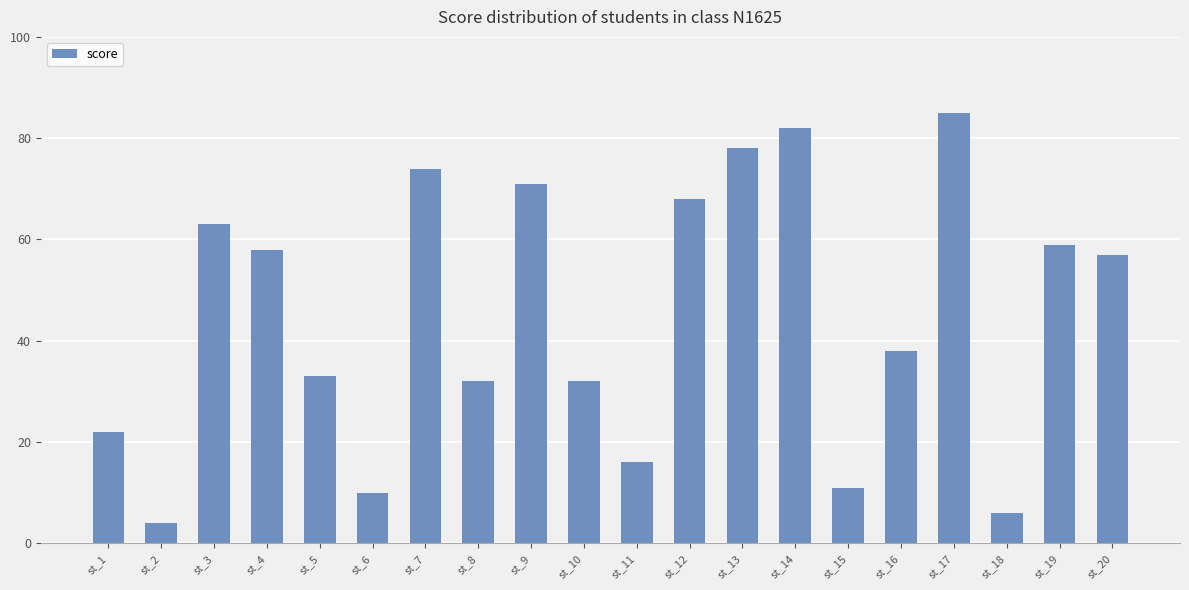

Is it true that the value at st_4 is 77?

False